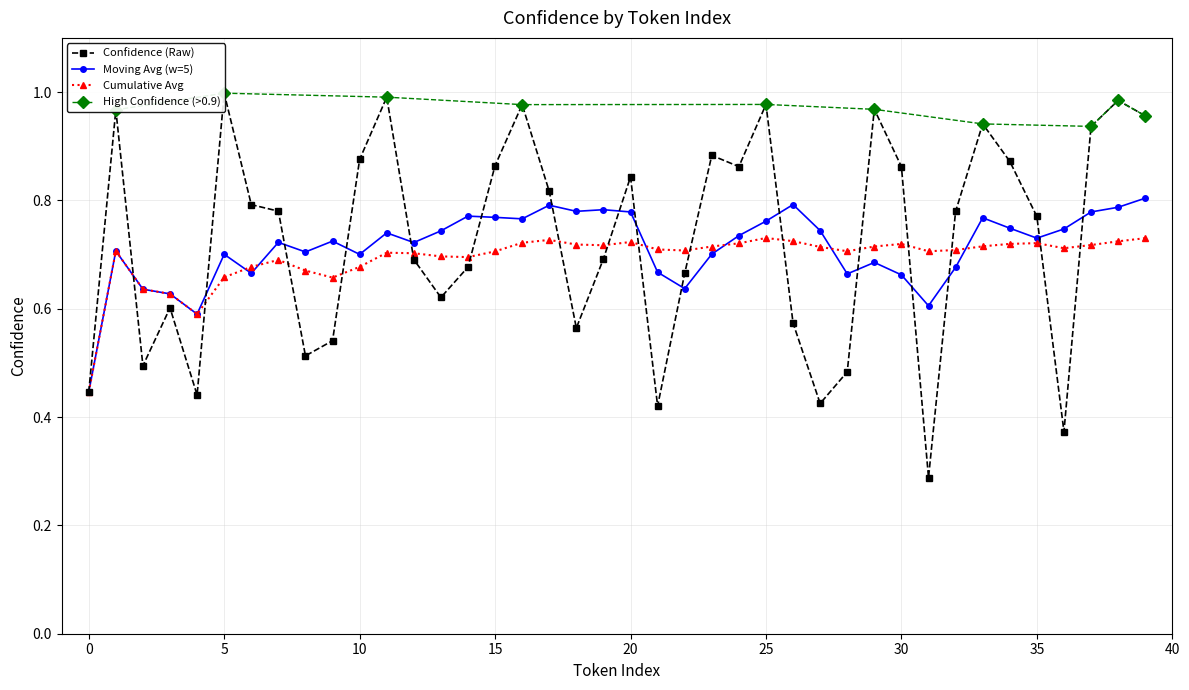

Does the chart have visible grid lines?

Yes